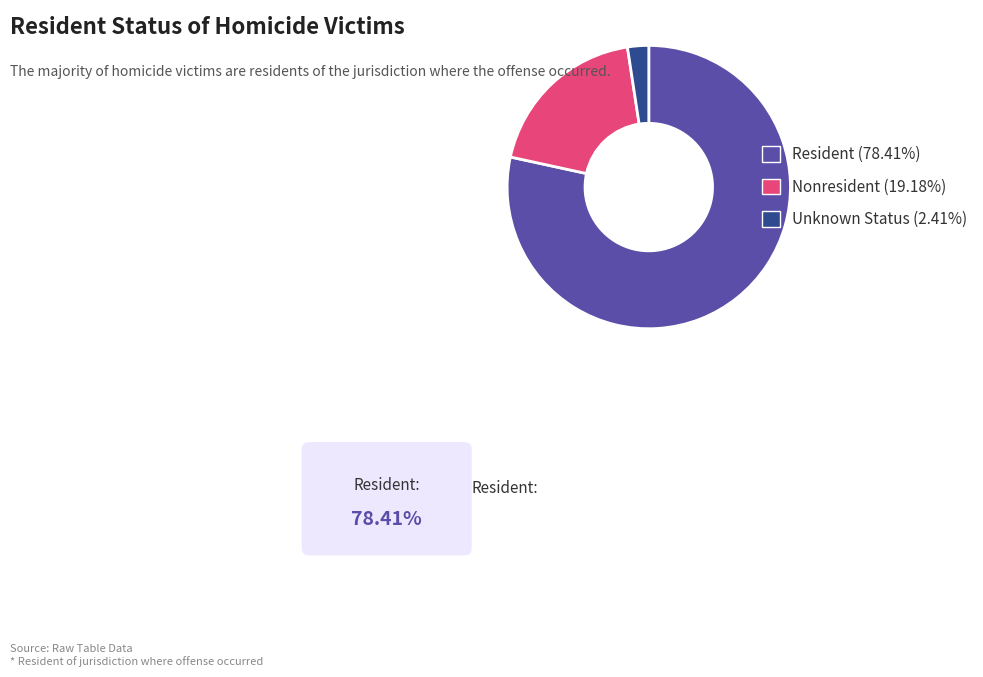

Which category has the smallest portion of the pie?

Unknown Status